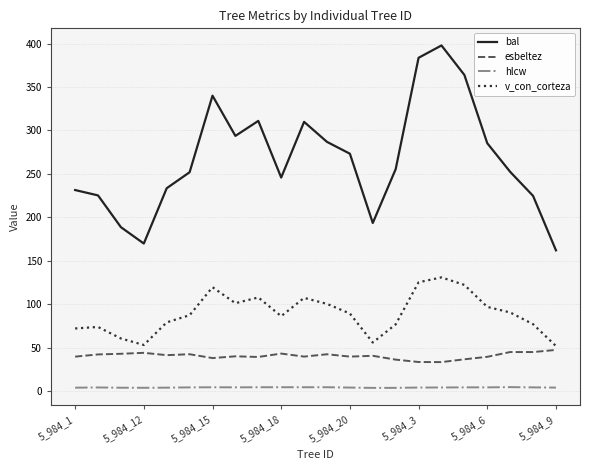

What is the difference between the maximum and minimum values in the v_con_corteza series?

78.9